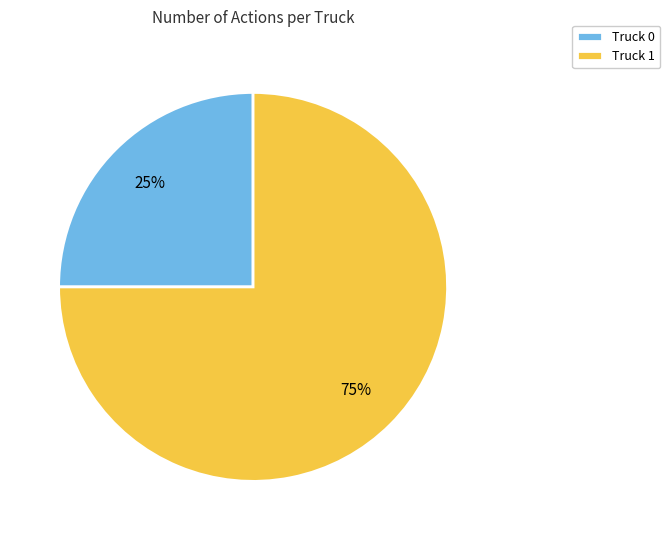

How many segments does this pie chart have?

2